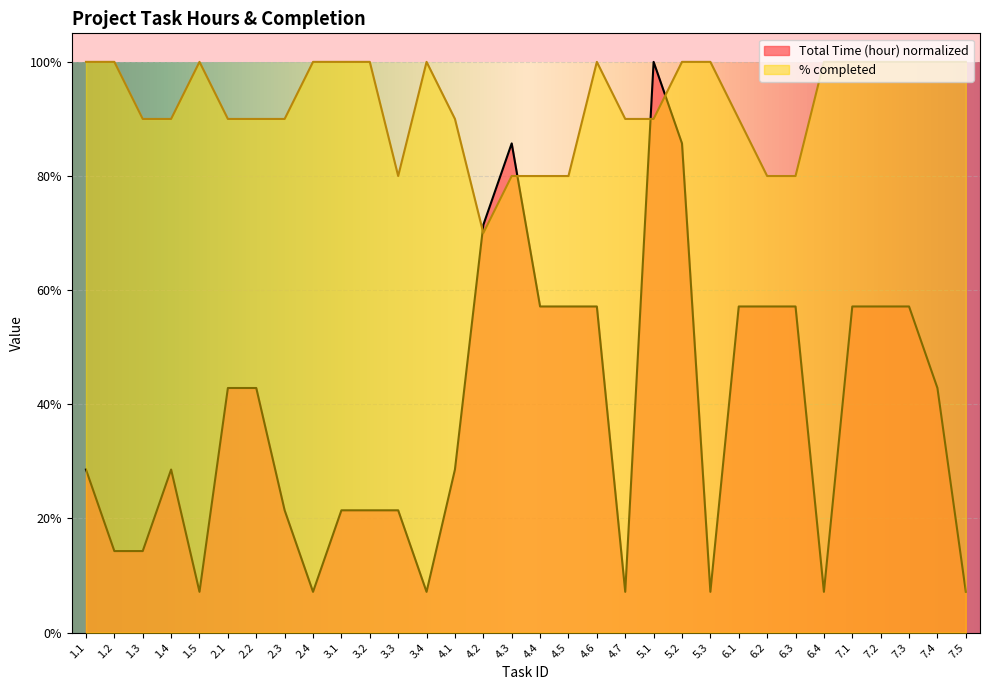

What is the average value of the % completed series?

0.9